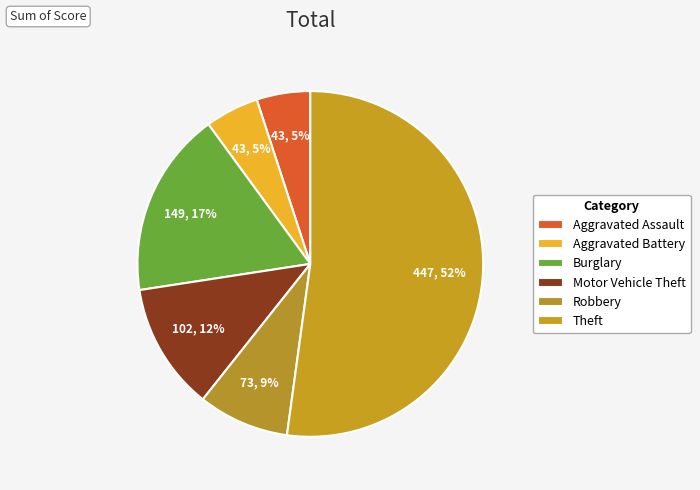

Is there any slice that represents more than half of the pie?

Yes